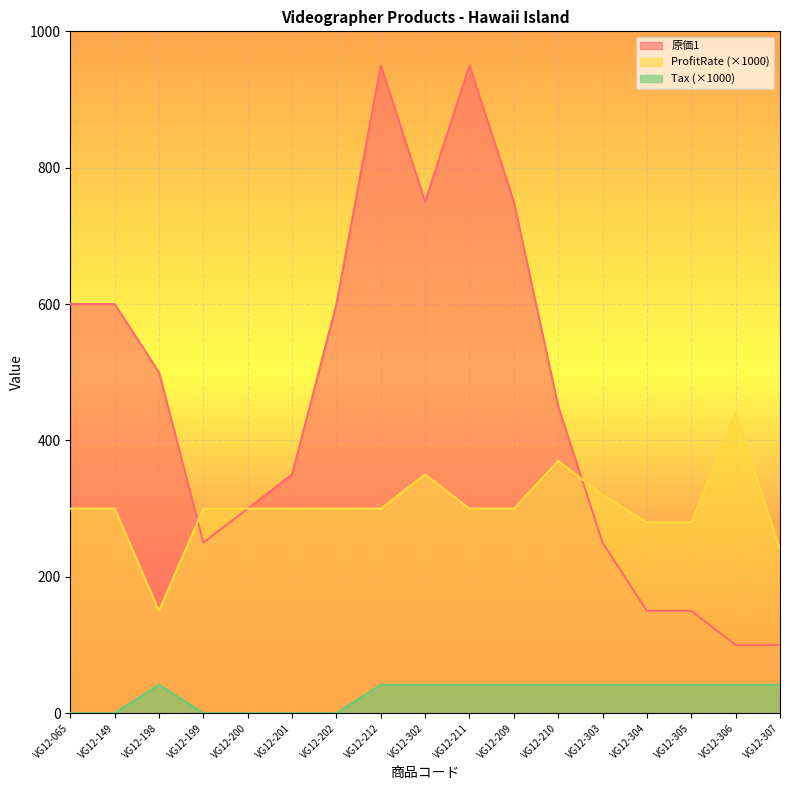

What is the label of the 15th point from the right?

VG12-198